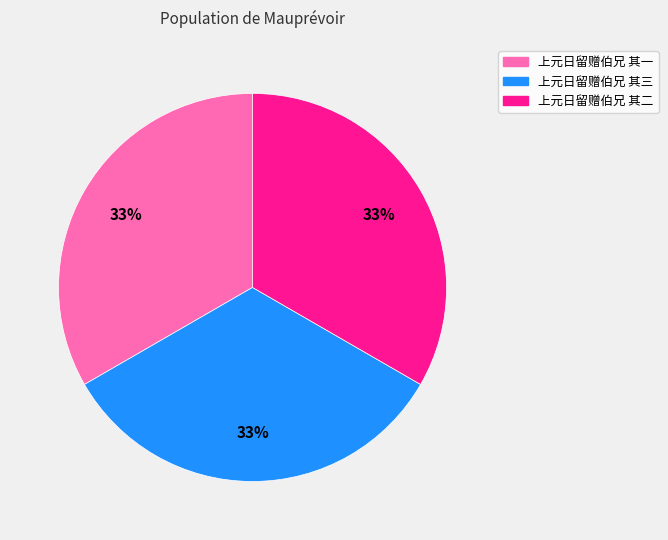

What percentage is the 上元日留赠伯兄 其二 slice, to the nearest percent?

33%